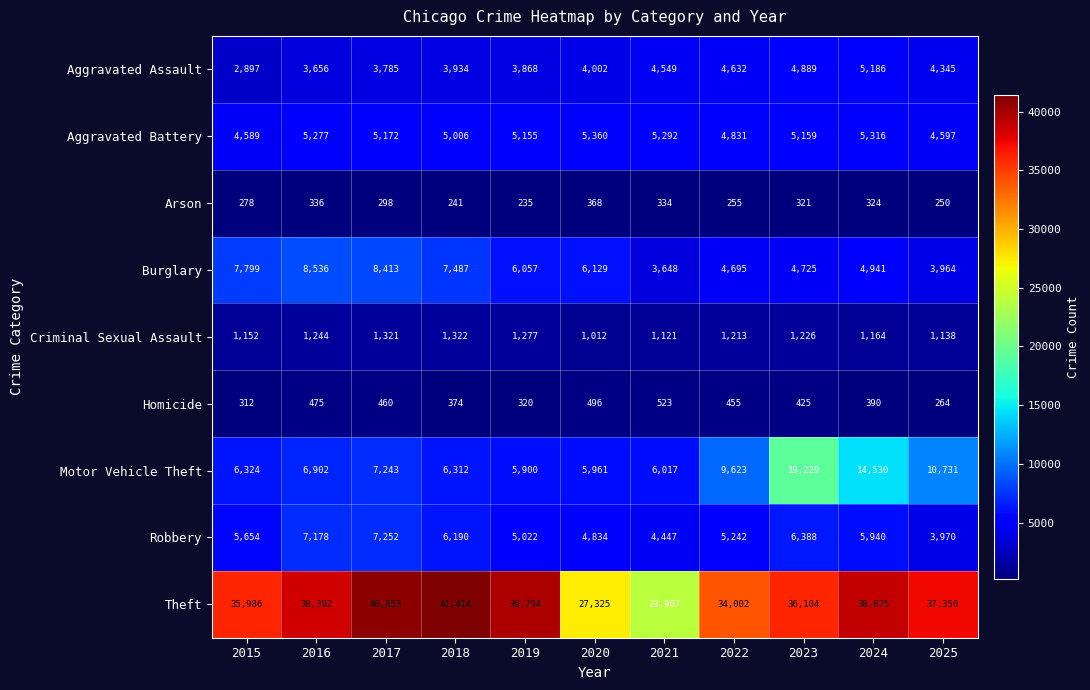

Is it true that Motor Vehicle Theft equals 8807 at 2015?

False